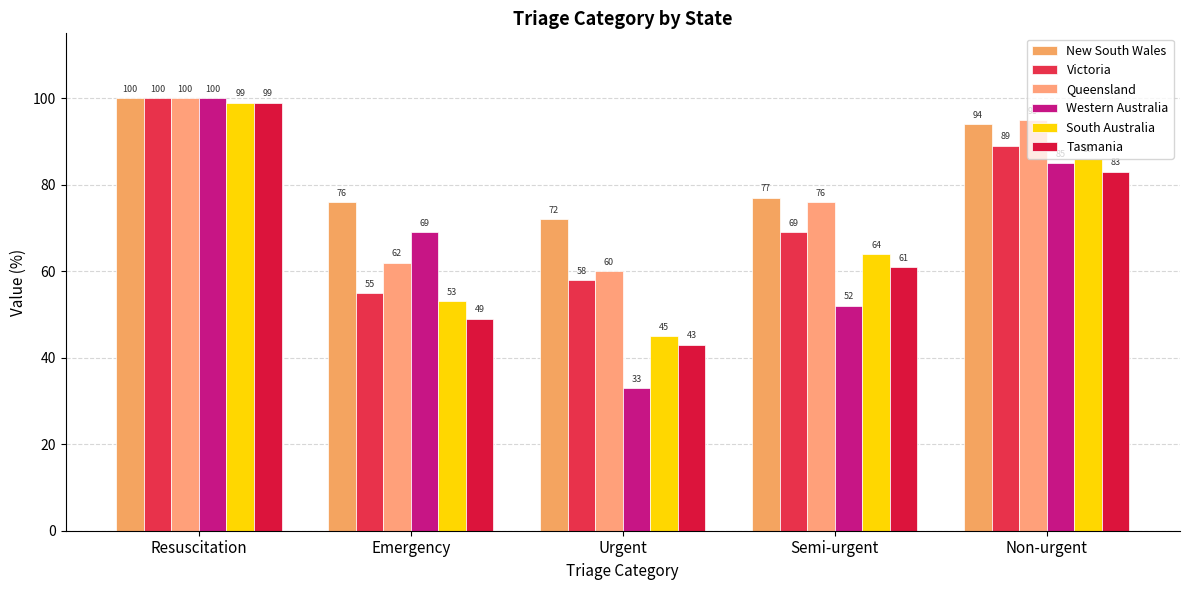

Is the value of South Australia at Non-urgent greater than the value of Victoria at Emergency?

Yes